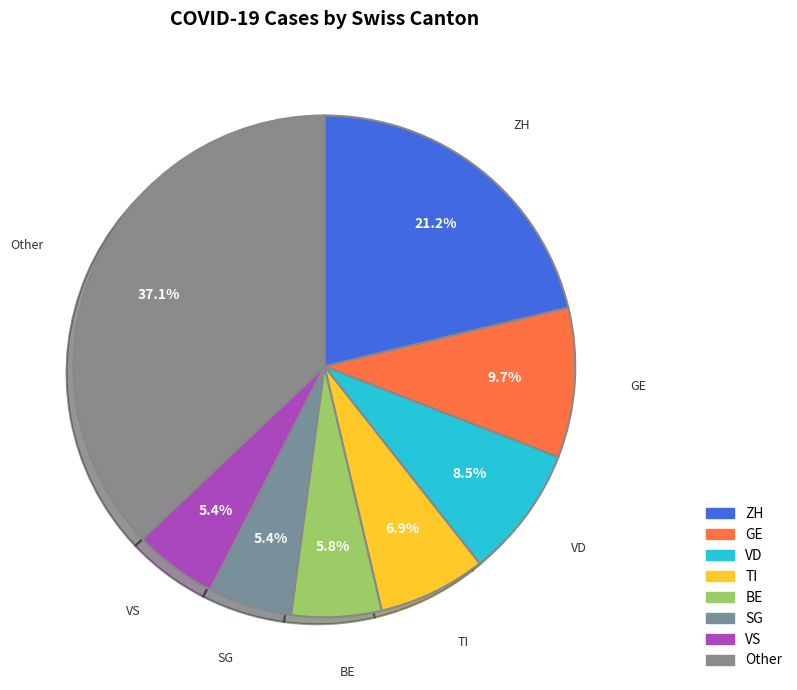

Is it true that AG is 4% of the pie?

True